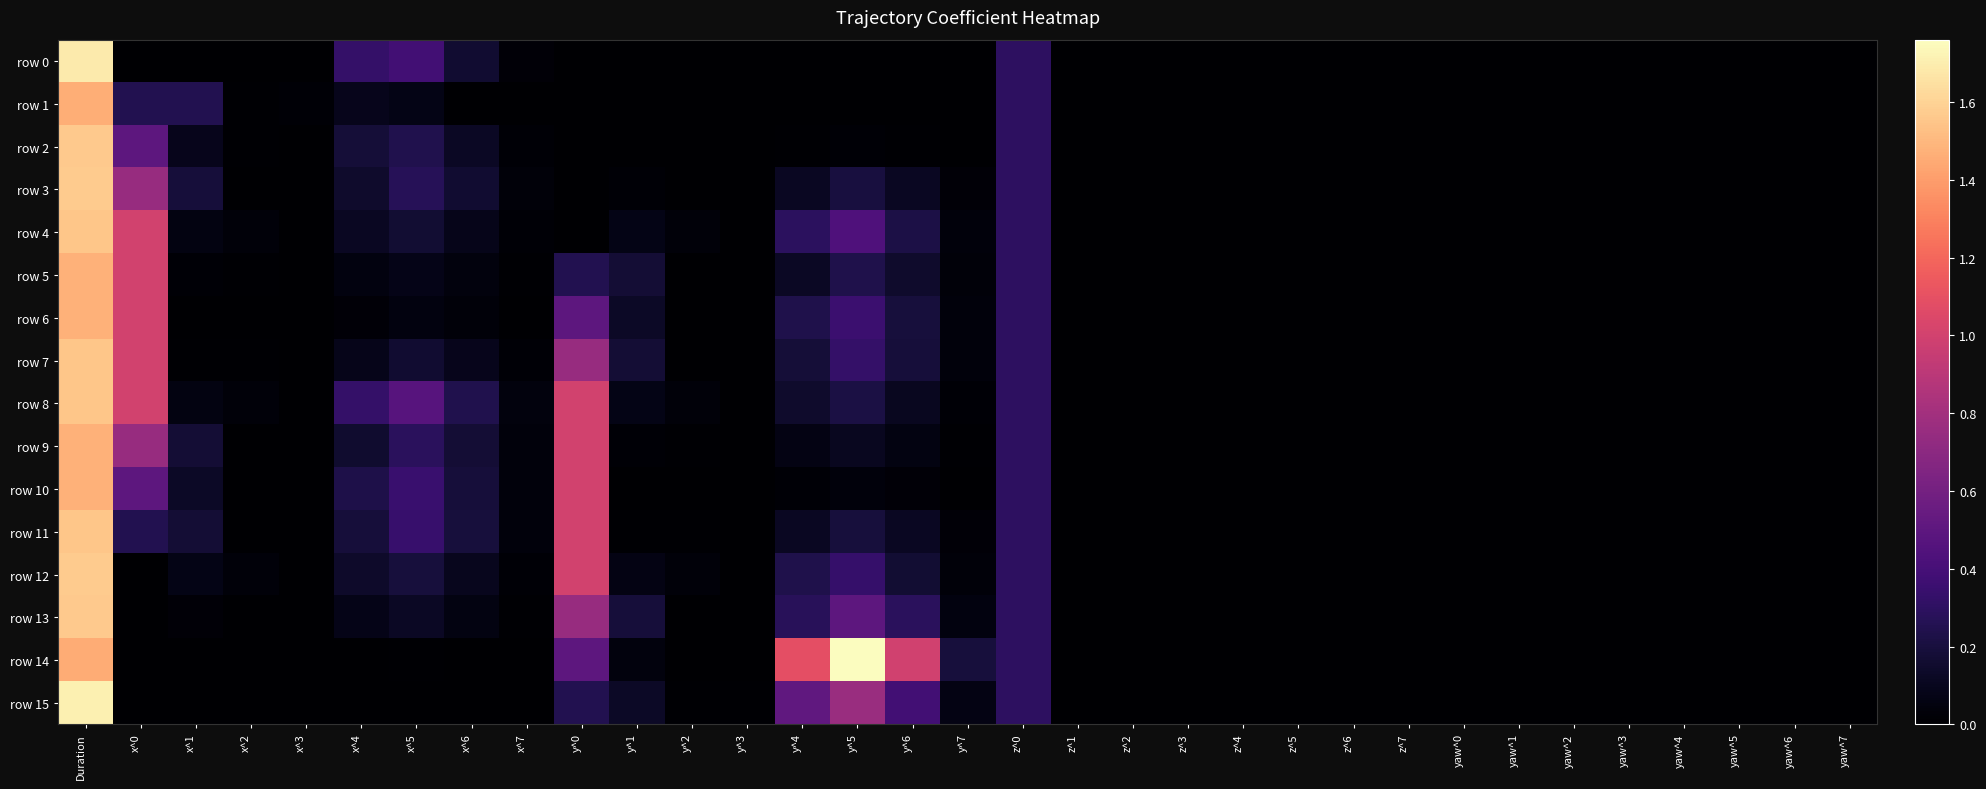

Between x^7 and z^4, which series saw the biggest shift?

row 8